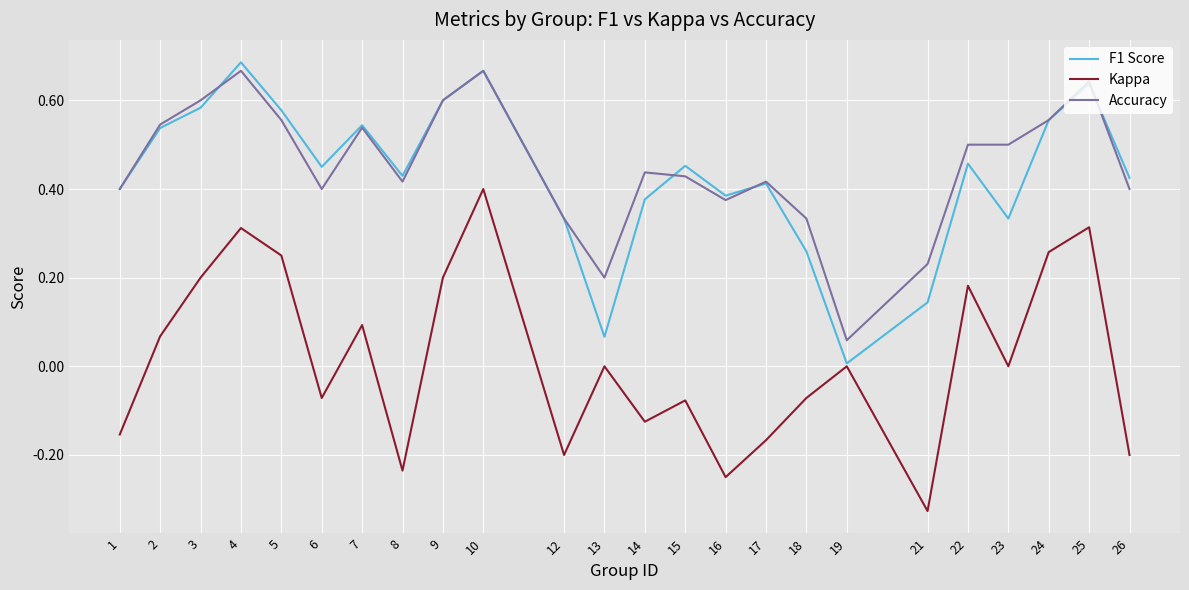

Which category has the highest value in the Kappa series?

10